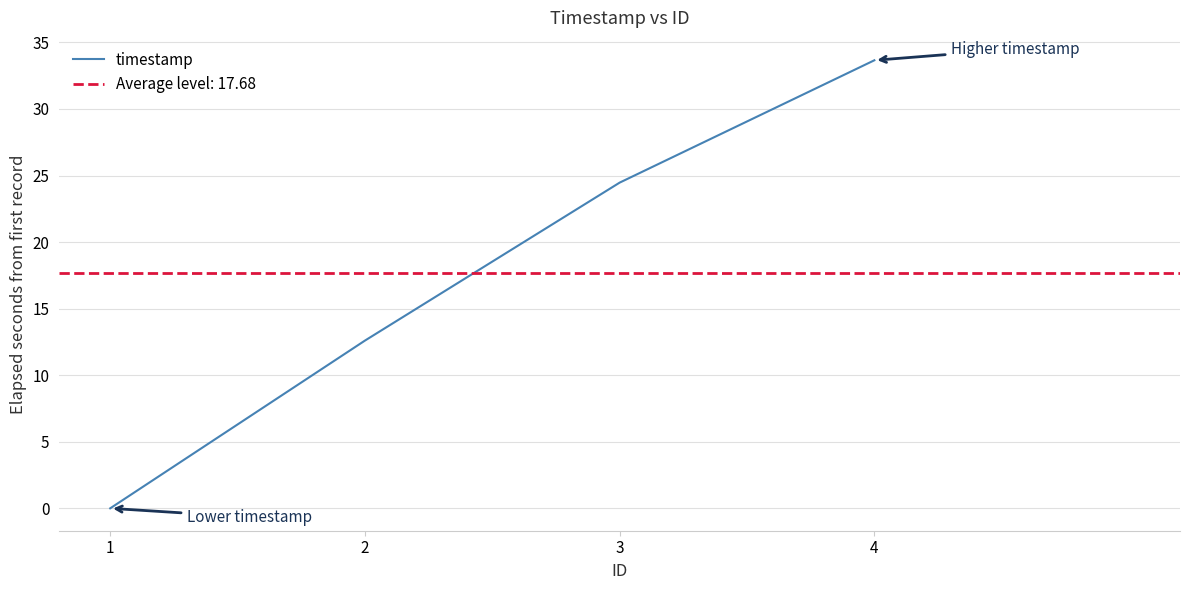

The chart shows a value of 12.6 at 2. True or false?

True